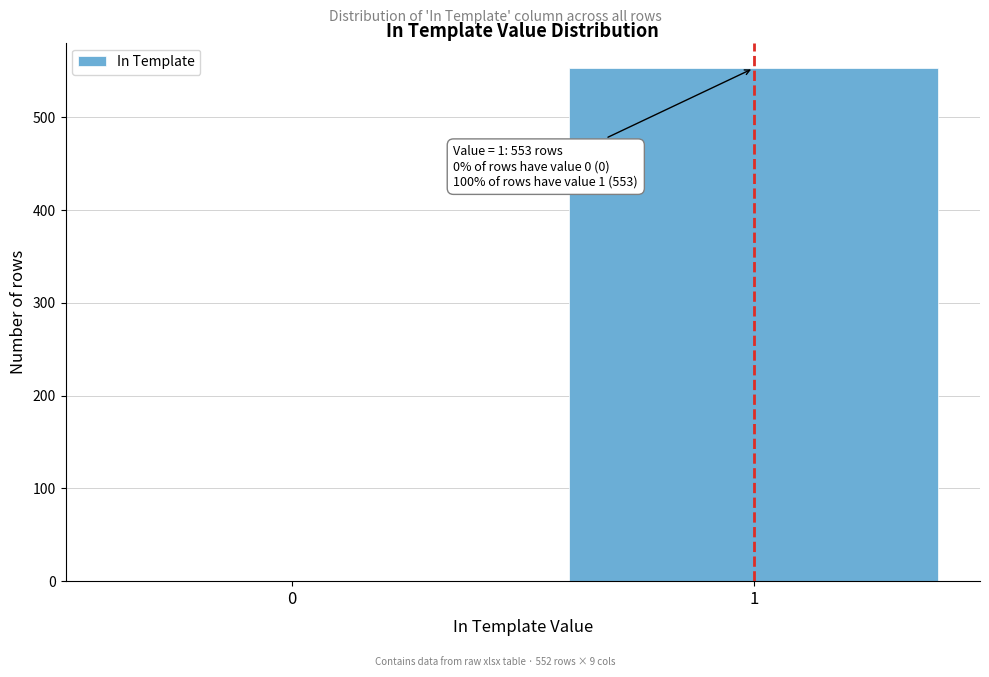

Reading left to right, what are all the values shown in this chart?

0=0	1=553